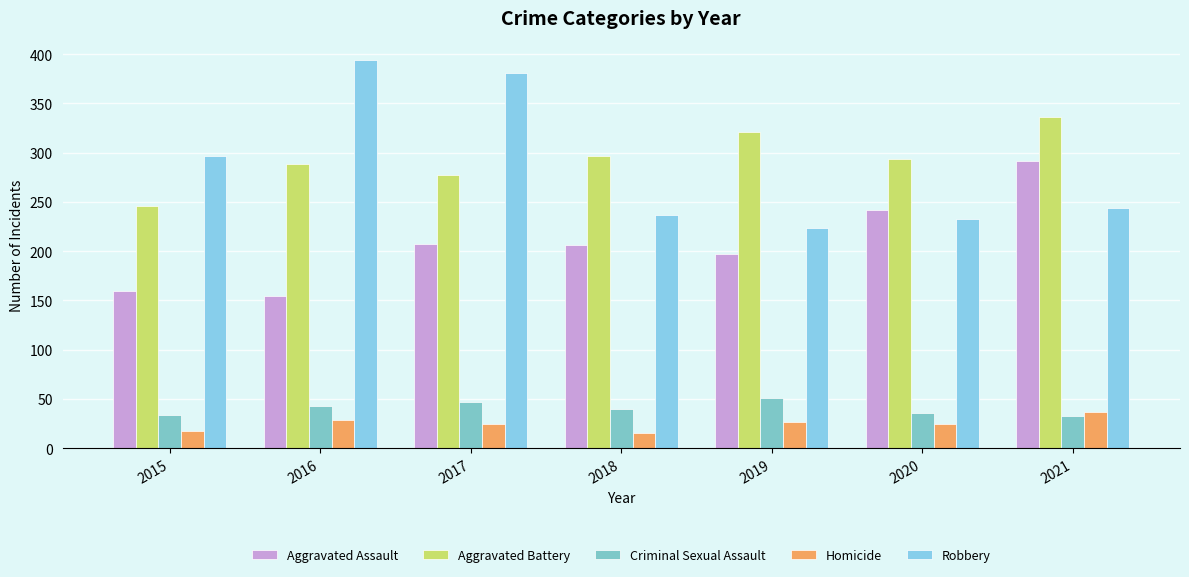

What are all the series names shown in the legend?

Aggravated Assault, Aggravated Battery, Criminal Sexual Assault, Homicide, Robbery